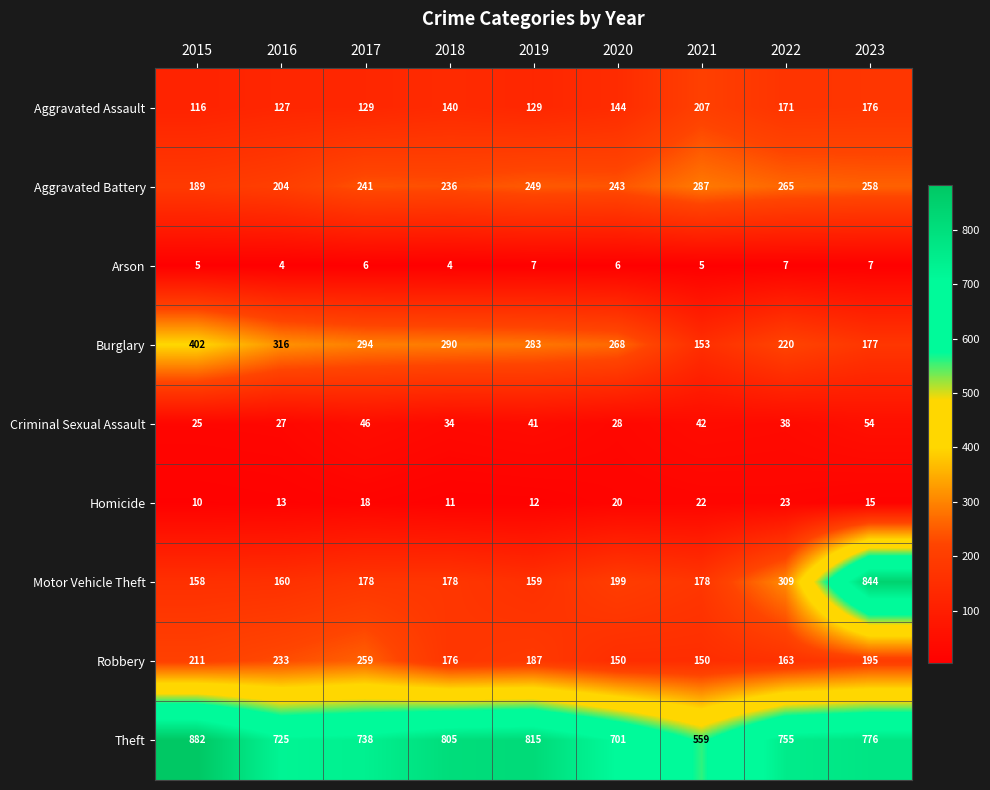

What is the minimum value shown in the chart?

4